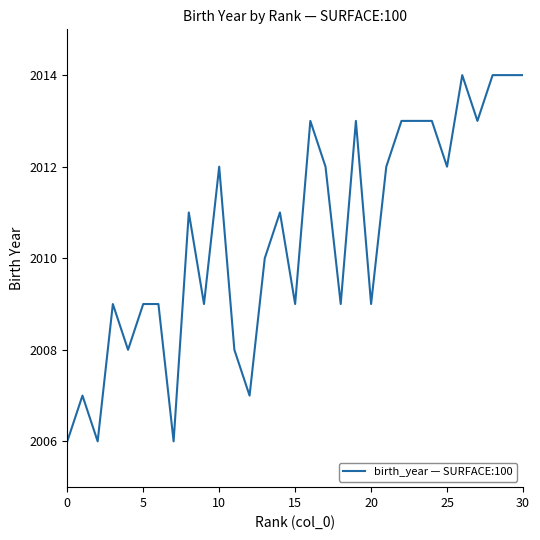

What is the maximum value shown in the chart?

2014